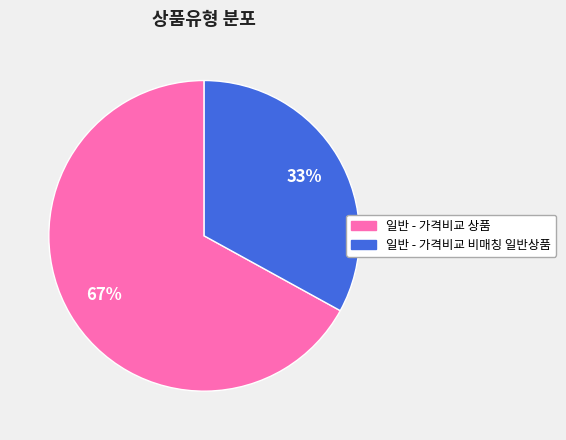

What is the smallest slice in the pie chart?

일반 - 가격비교 비매칭 일반상품